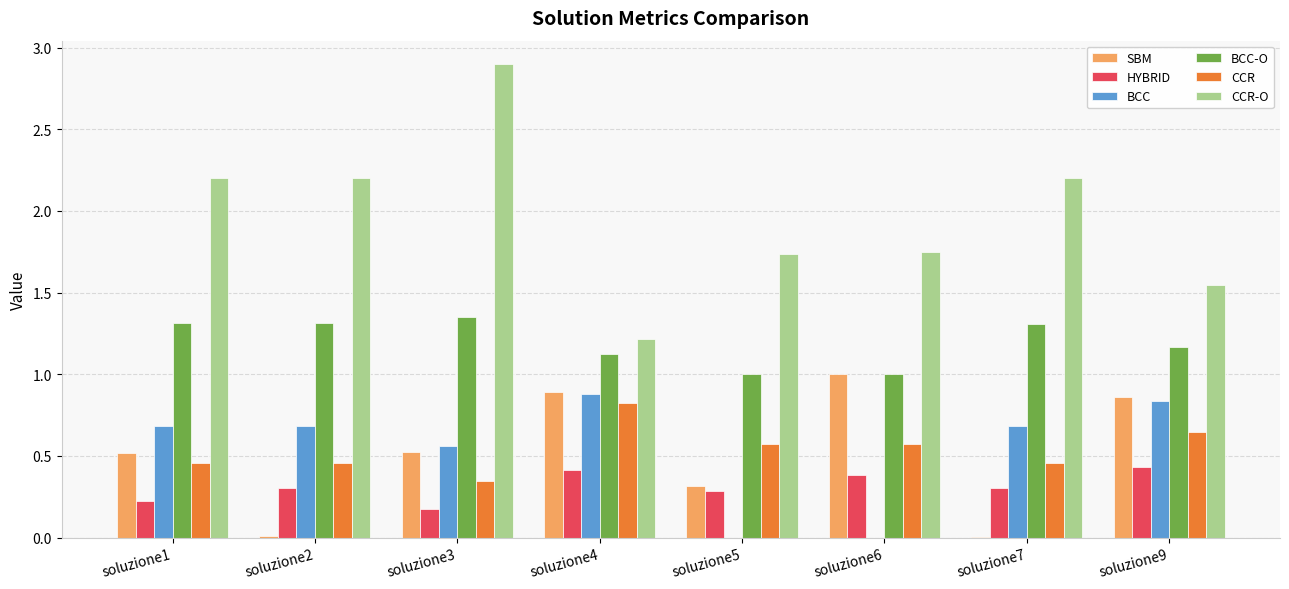

What is the sum of all BCC-O values?

9.6